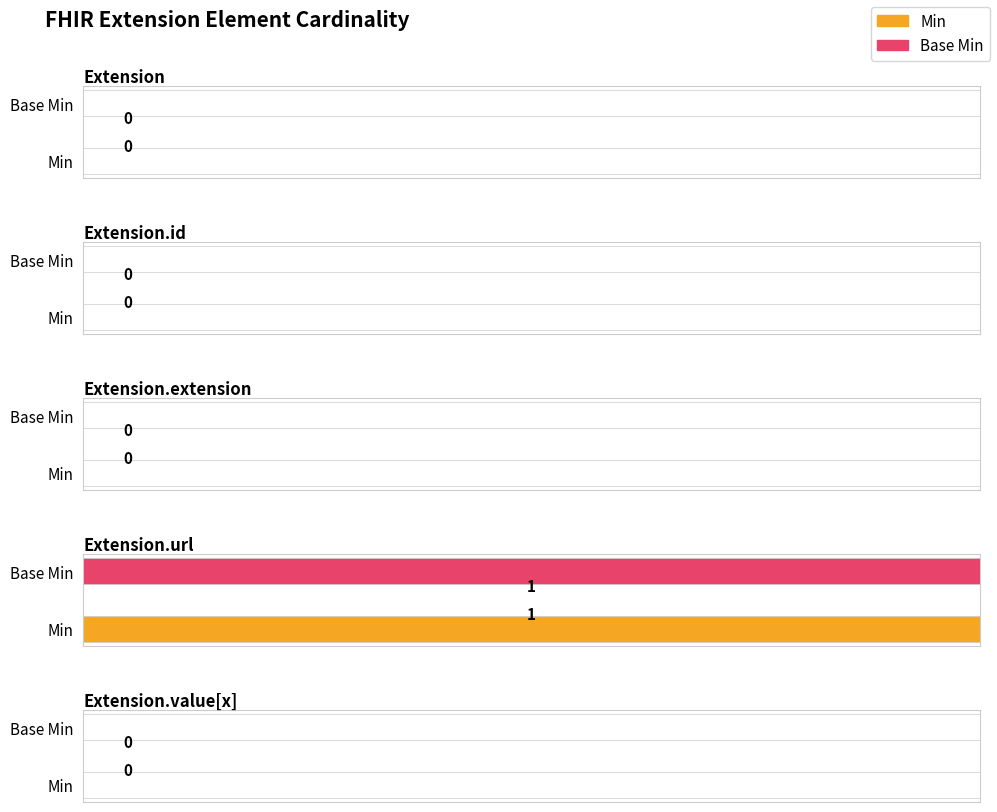

What is the label of the 2nd bar from the left?

Extension.id